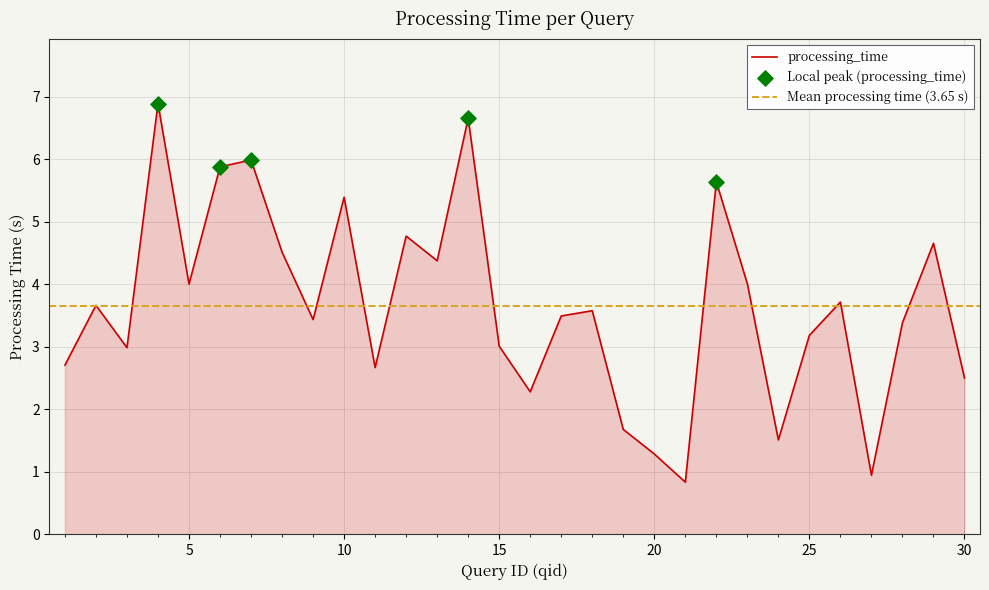

Approximately how many times larger is the value at 3 compared to 17?

0.9